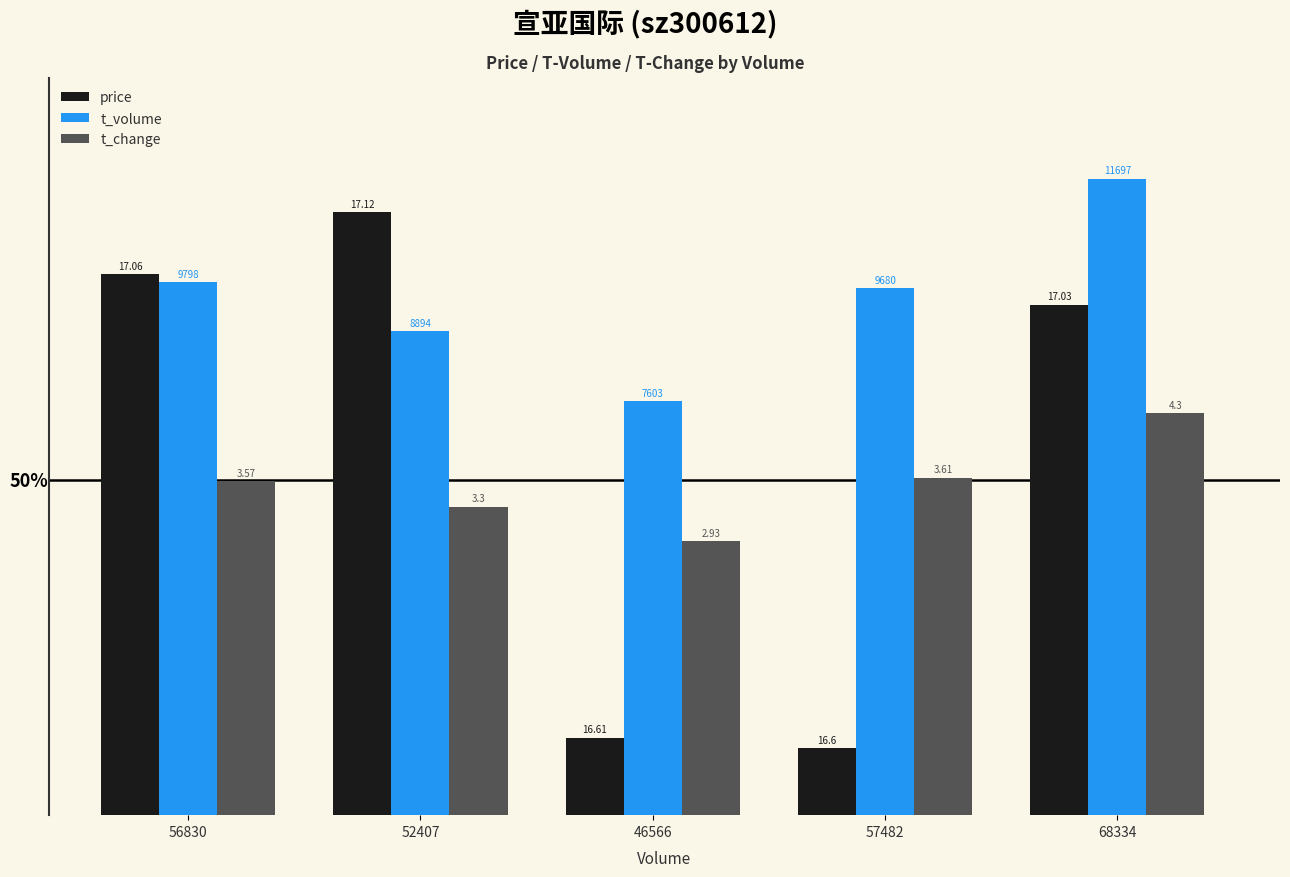

What is the label of the 1st bar from the right?

68334